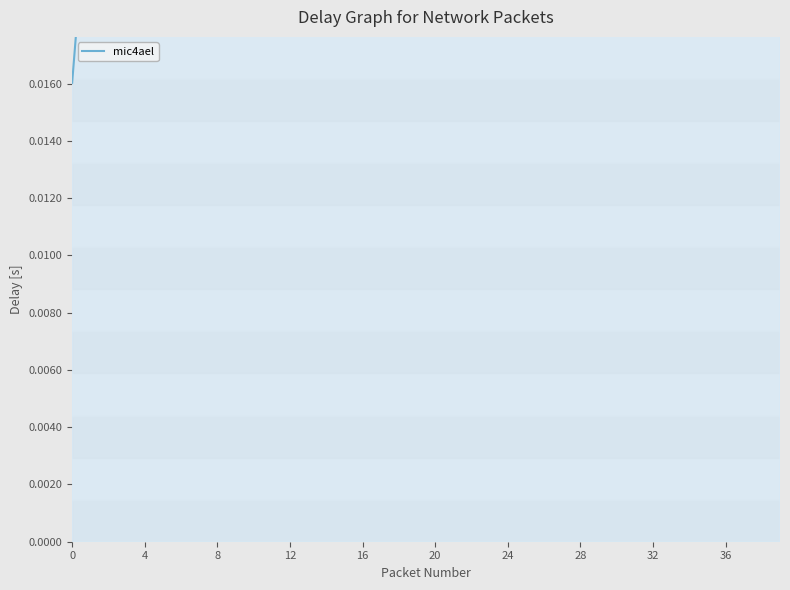

True or false: there are more than 2 points higher than both neighbors.

False